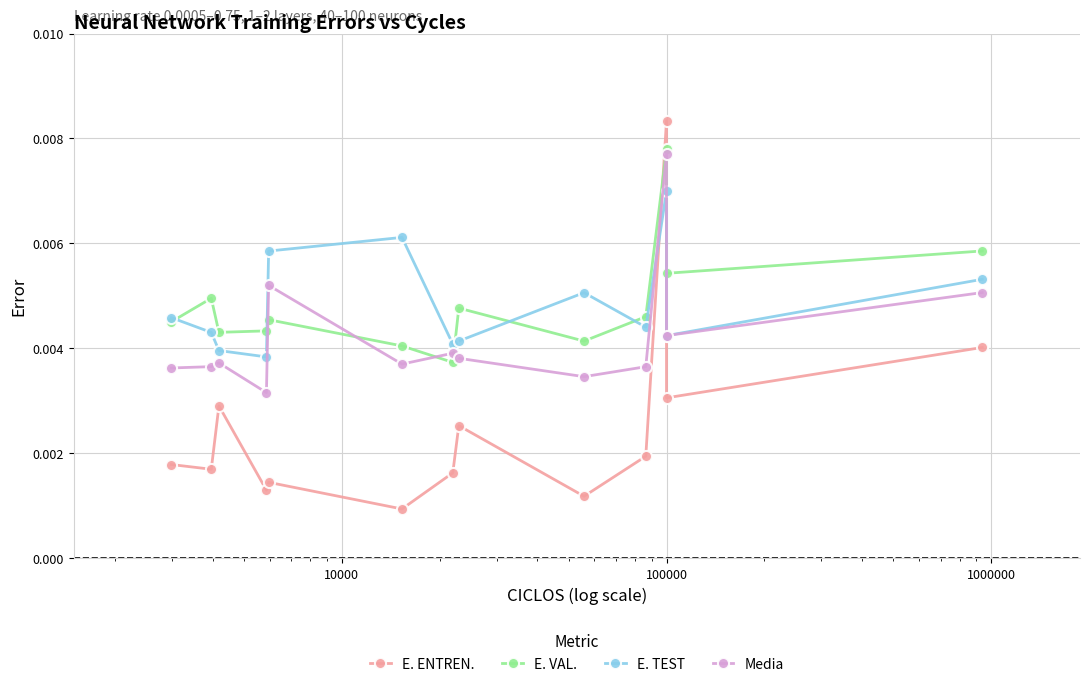

Which series ends up on top after the final intersection of E. VAL. and E. TEST?

E. VAL.